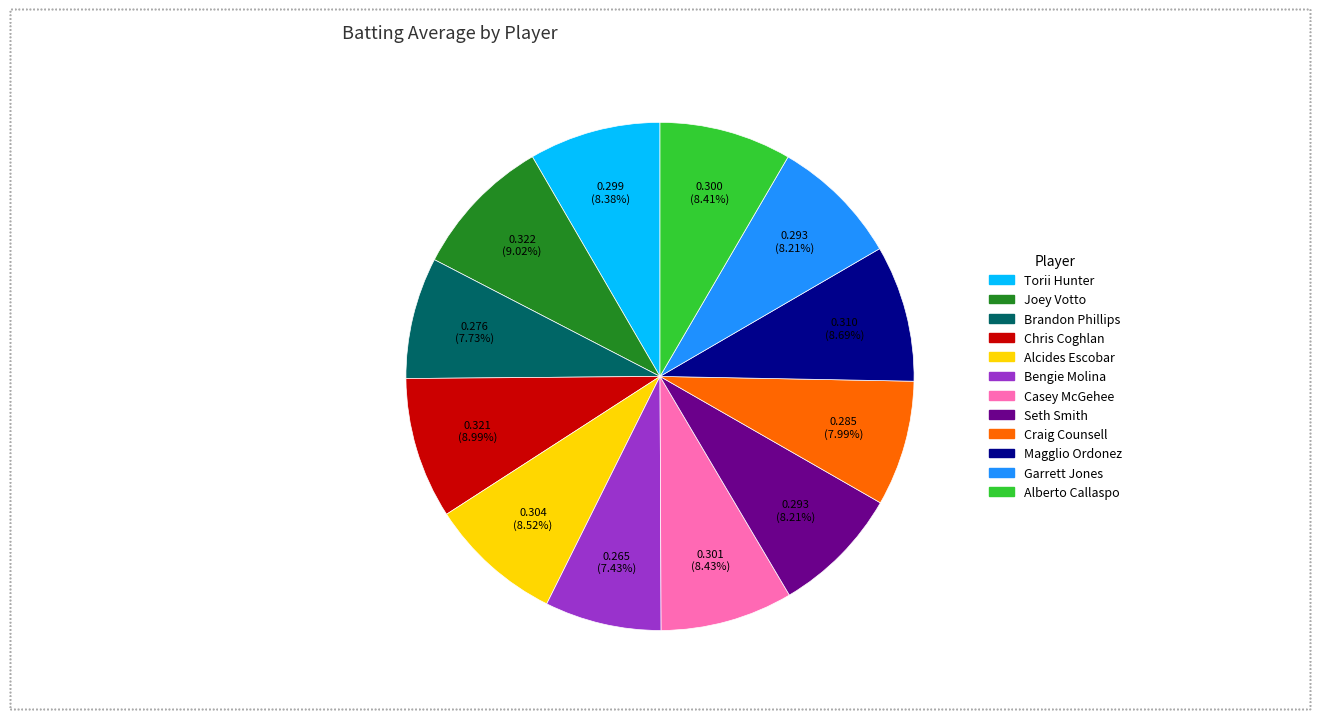

What percentage is the Seth Smith slice, to the nearest percent?

8%